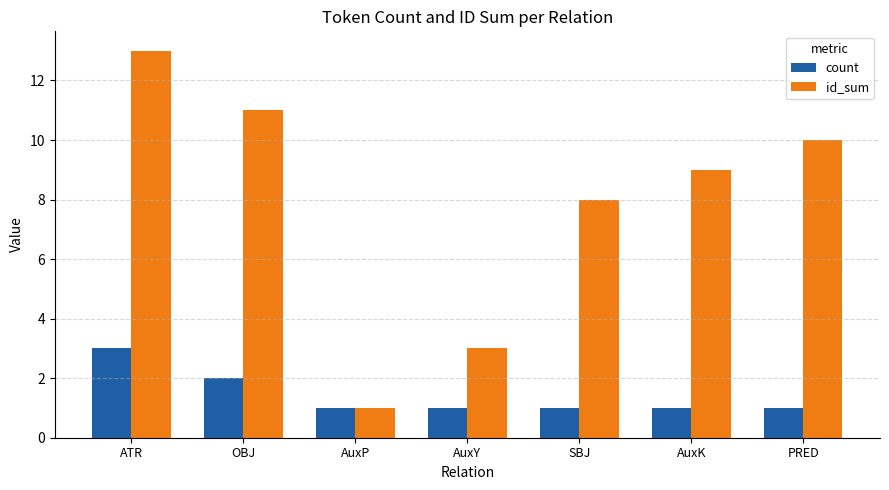

What is the label of the 1st bar from the right?

PRED